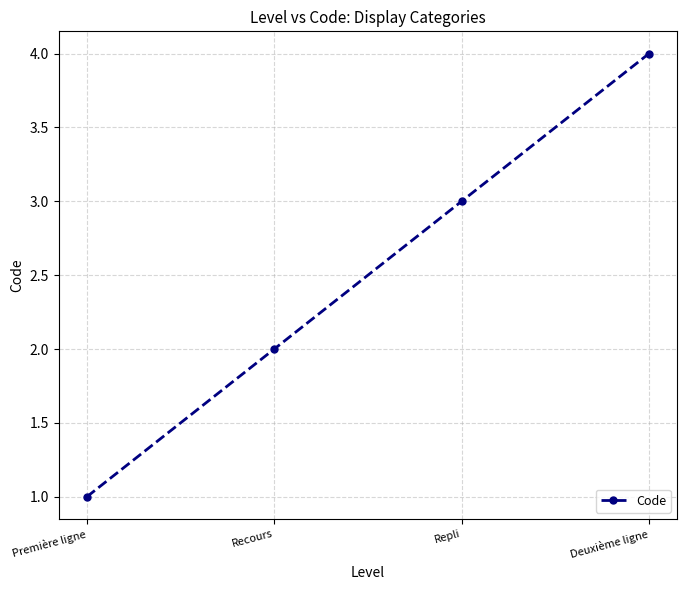

True or false: the data has more than 0 interior local peaks.

False